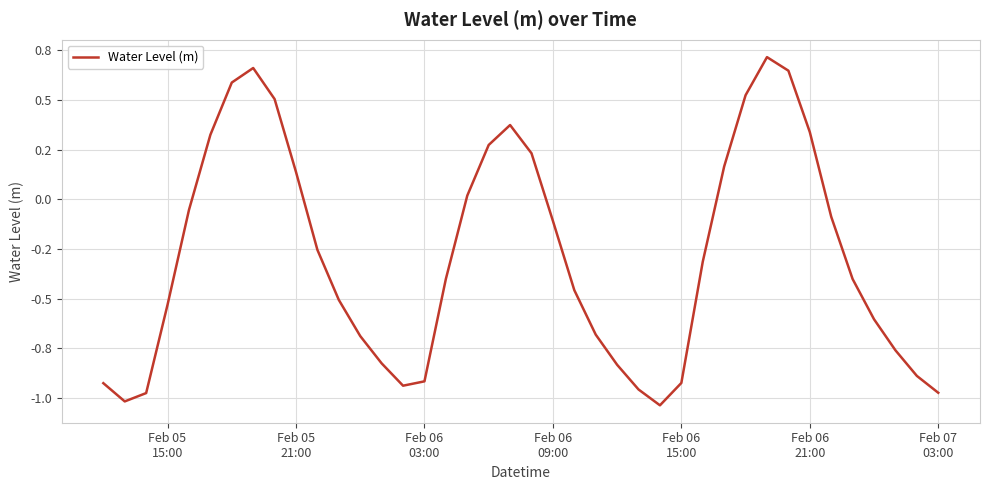

Does the chart display data point markers on the line(s)?

No